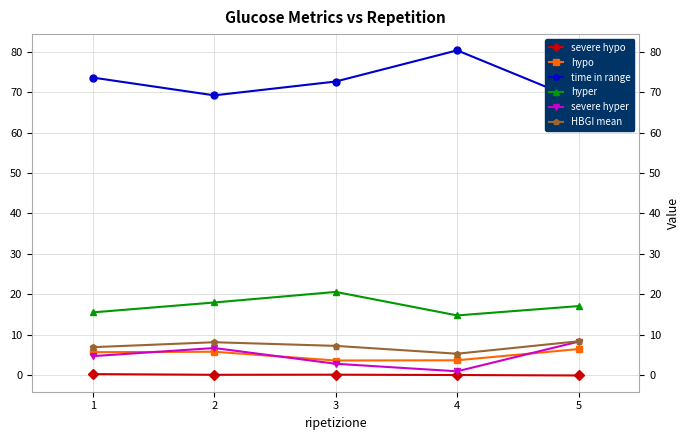

Is it true that HBGI mean equals 7.0 at 1?

True